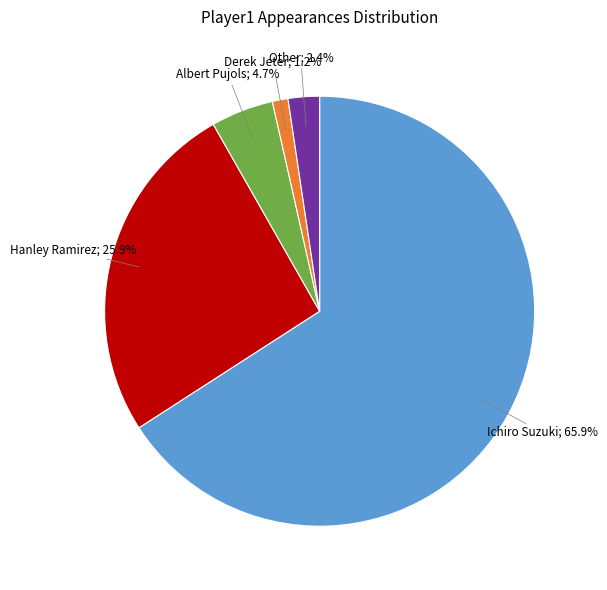

Does any single category account for the majority?

Yes